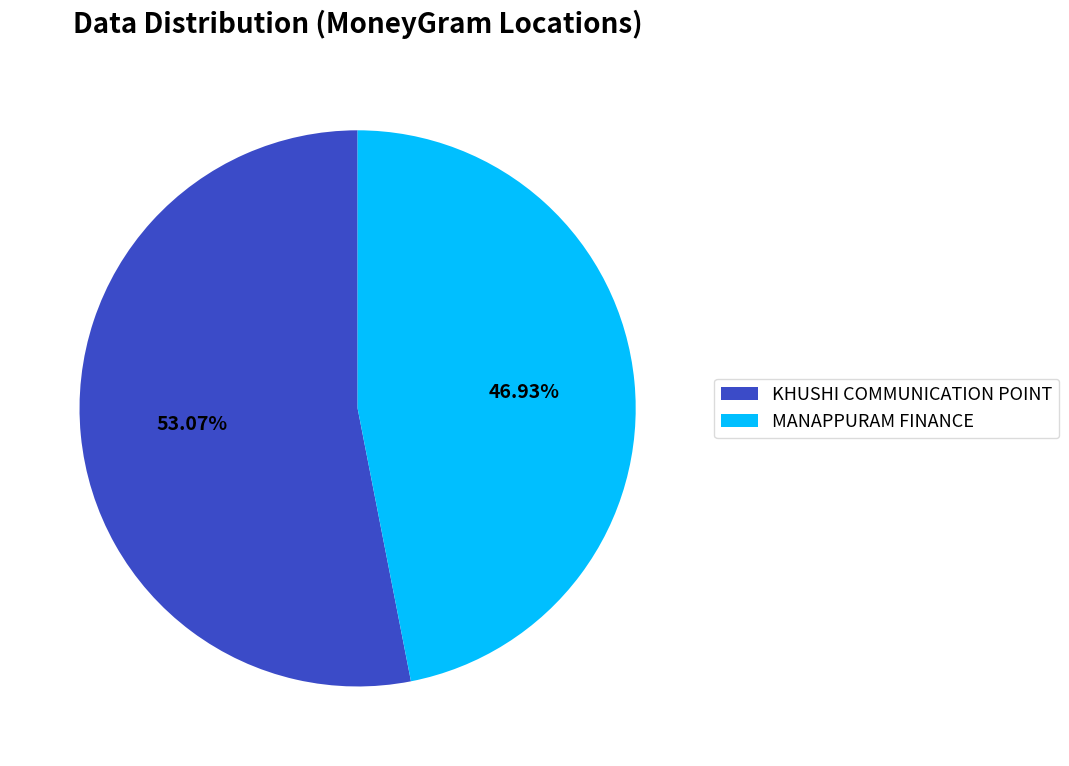

What portion of the pie excludes MANAPPURAM FINANCE?

53.1%